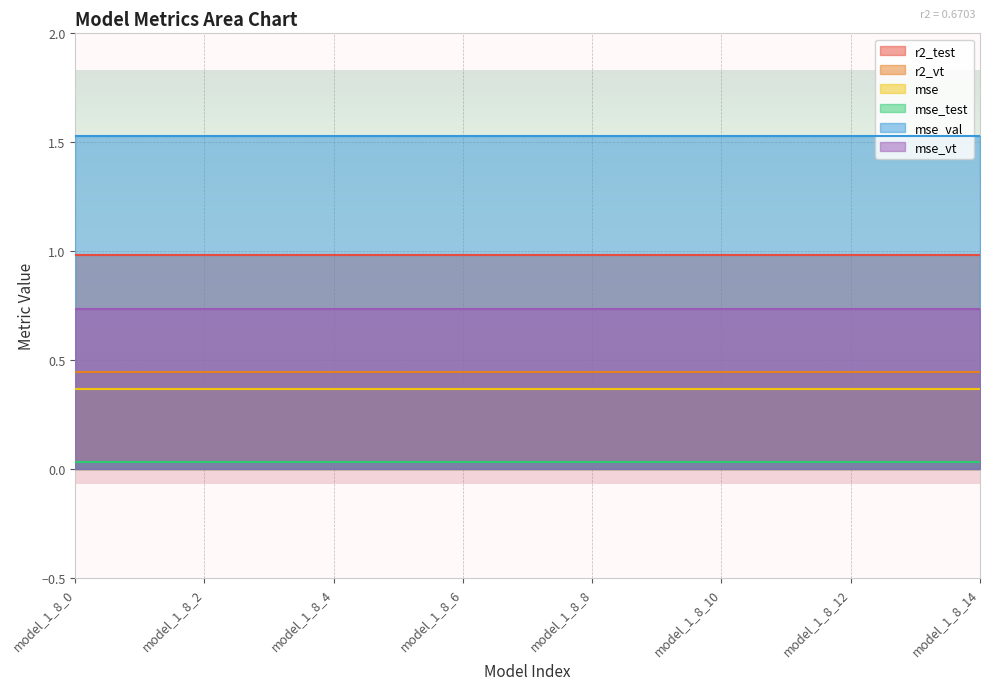

At which category is the sum across all series the highest?

model_1_8_0